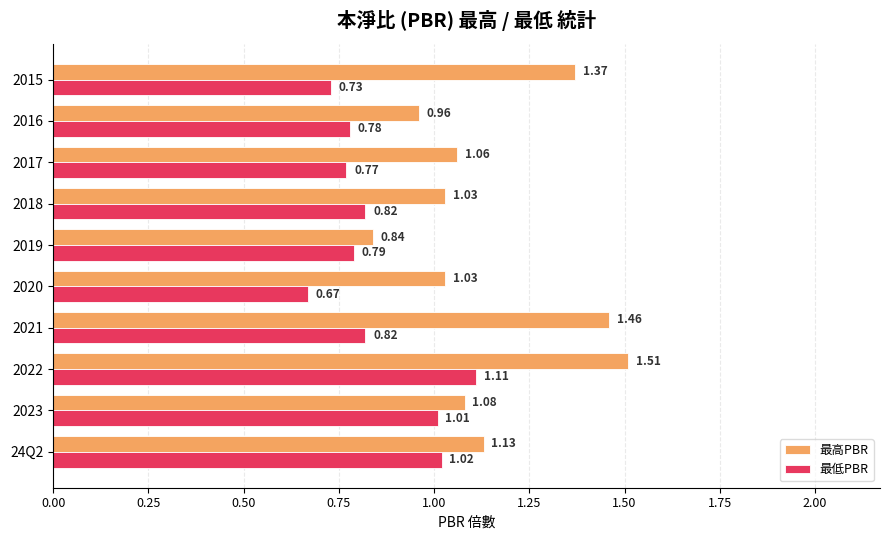

What is the difference between the maximum and second lowest values in the 最低PBR series?

0.4